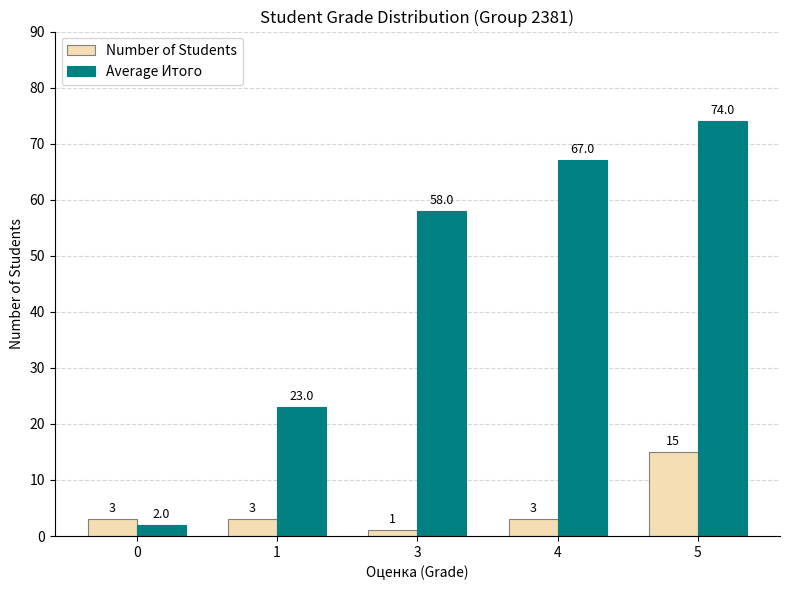

At how many categories does at least one series exceed 7?

4